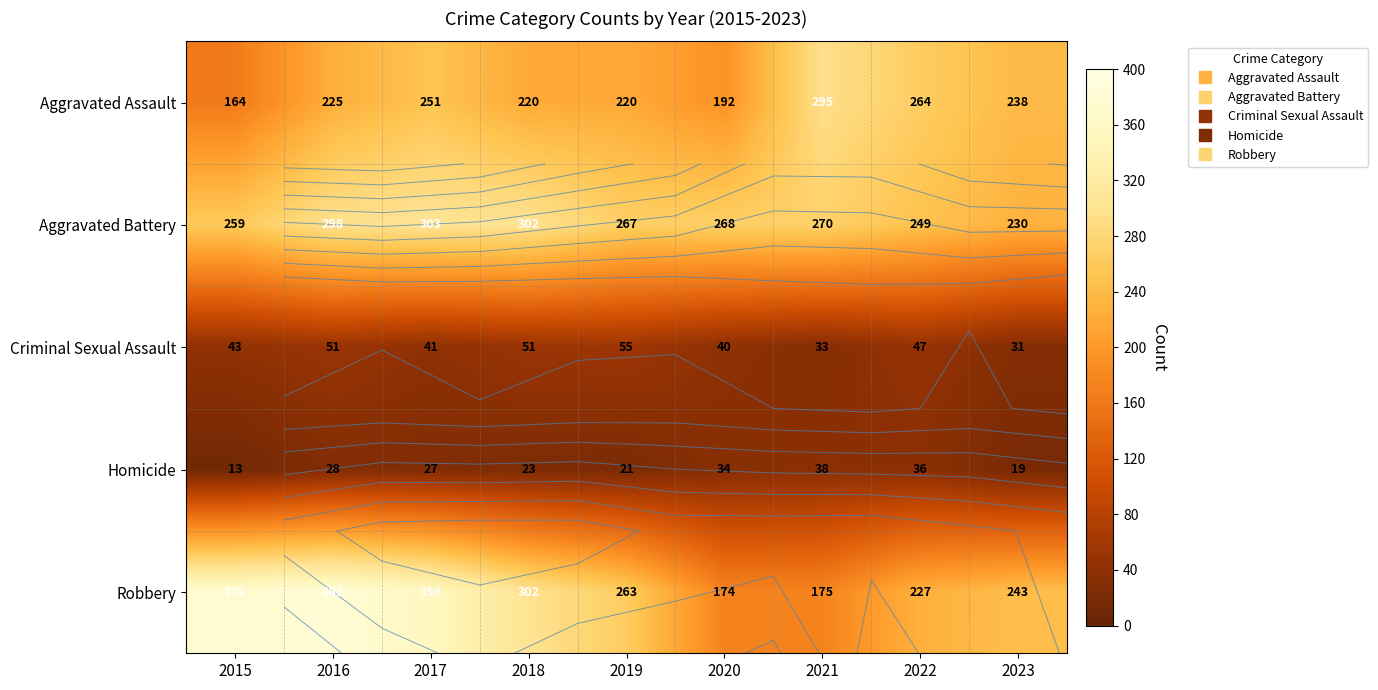

Count the number of data series in this chart.

5